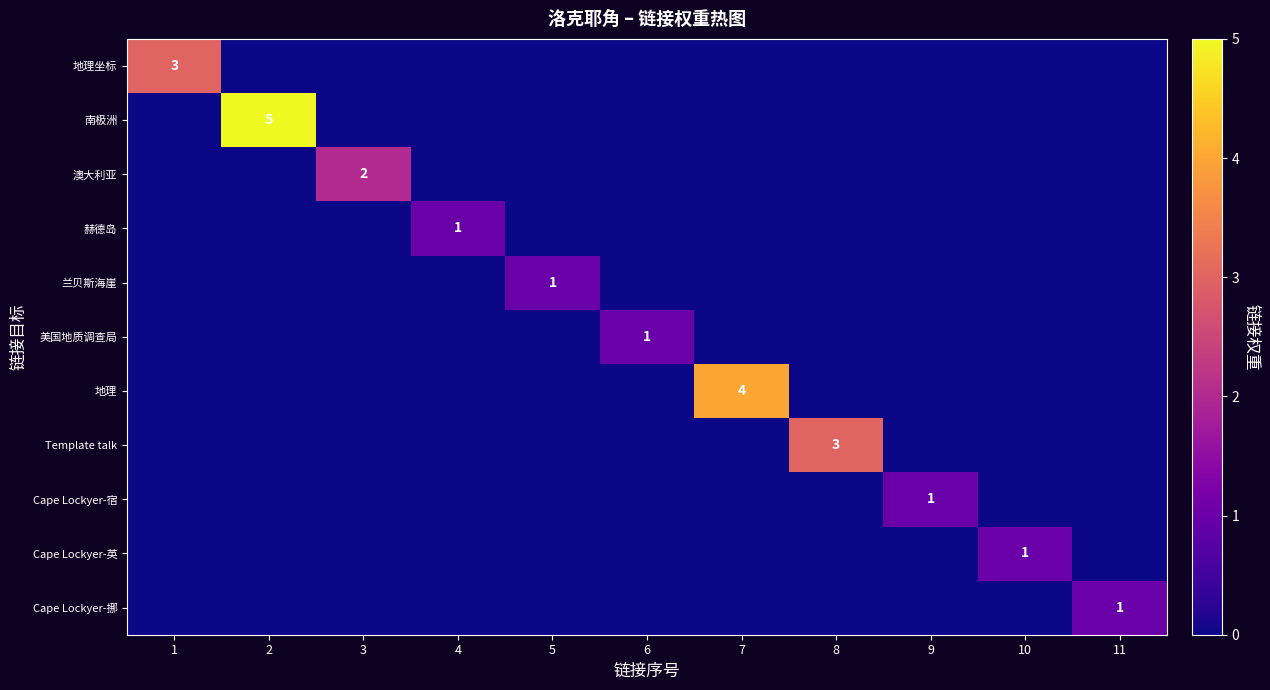

At which category does the chart reach its minimum across all series?

2